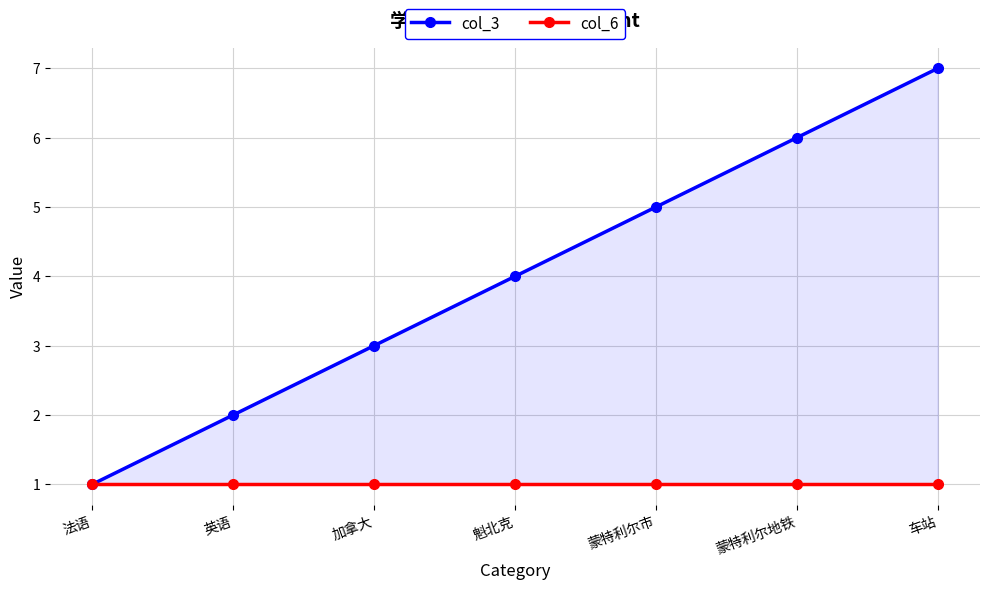

Reading left to right, transcribe all the data shown in this chart.

col_3: 法语=1	英语=2	加拿大=3	魁北克=4	蒙特利尔市=5	蒙特利尔地铁=6	车站=7
col_6: 法语=1	英语=1	加拿大=1	魁北克=1	蒙特利尔市=1	蒙特利尔地铁=1	车站=1